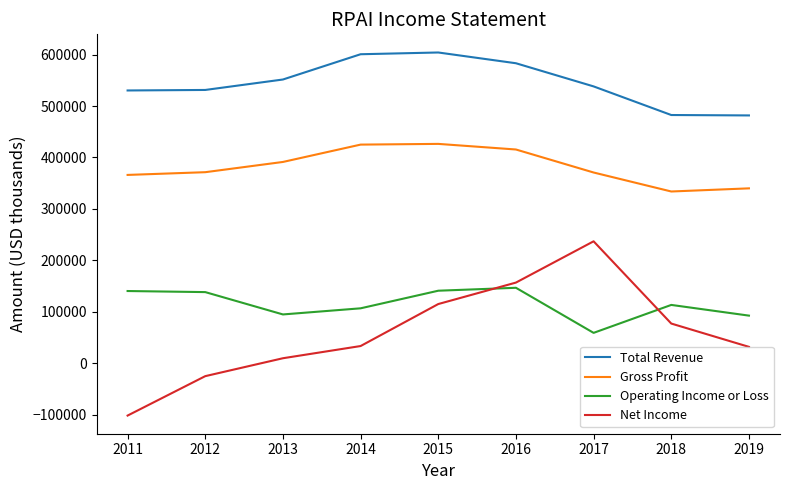

Which series has the widest spread of values?

Net Income